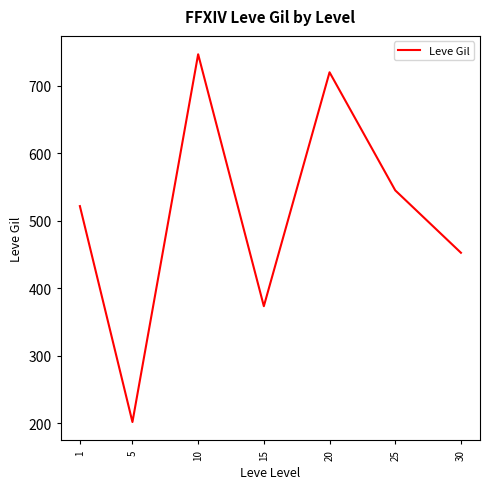

Where is the first local maximum?

10